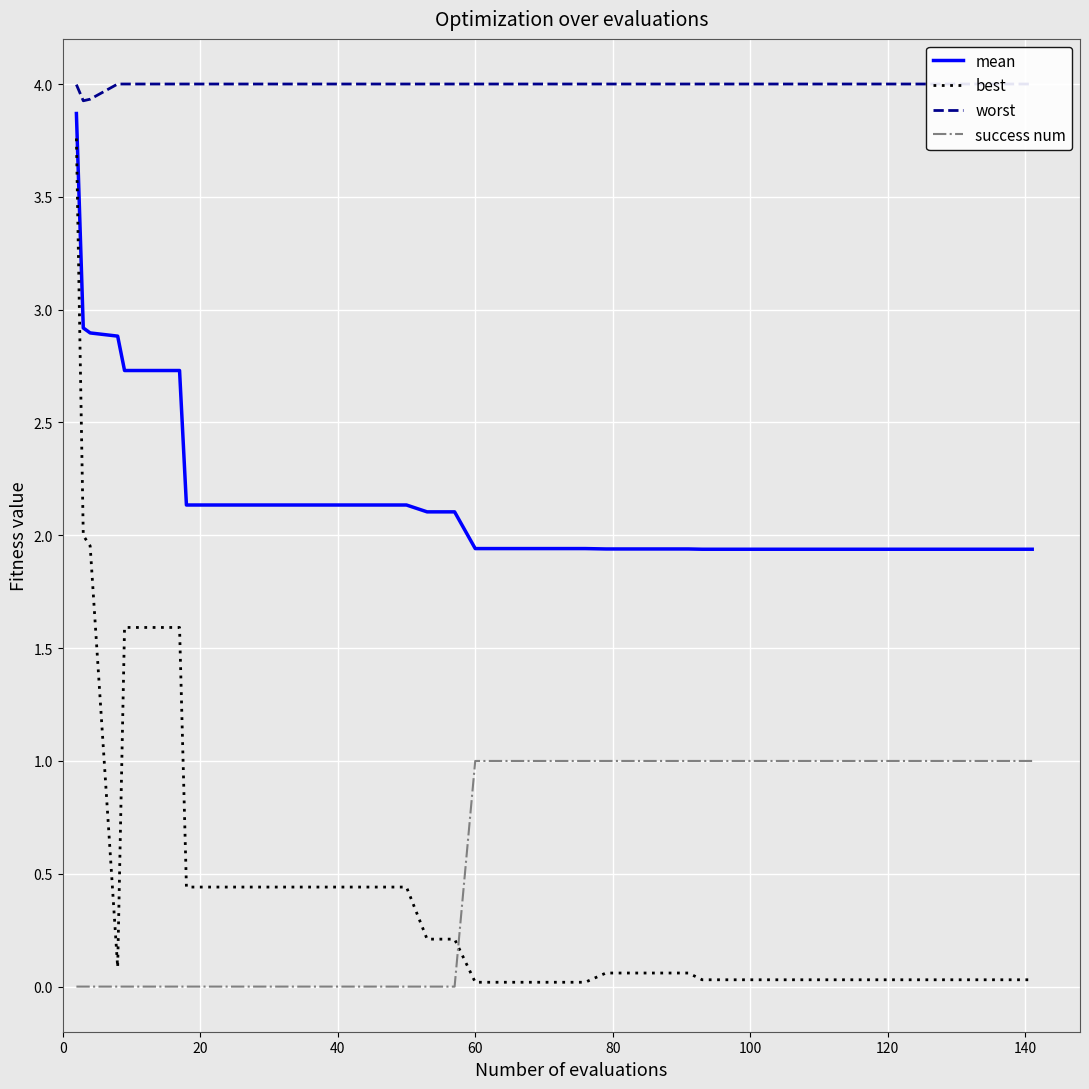

In worst, how many points are lower than both neighbors (excluding endpoints)?

1